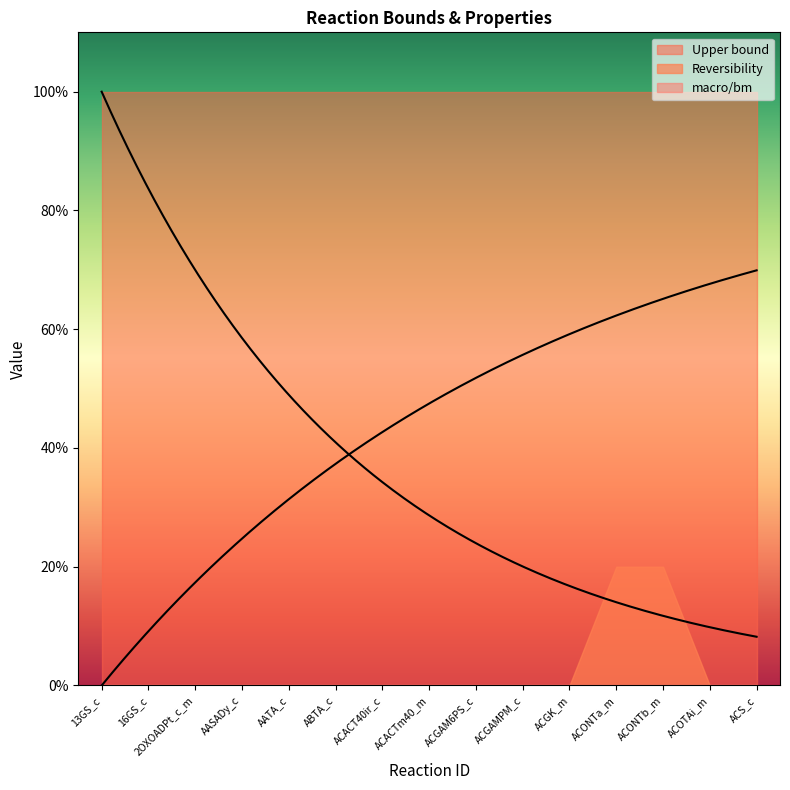

Reading left to right, transcribe all the data shown in this chart.

Upper bound: 1000	1000	1000	1000	1000	1000	1000	1000	1000	1000	1000	1000	1000	1000	1000
Reversibility: 0	0	0	0	0	0	0	0	0	0	0	1	1	0	0
macro/bm: 0	0	0	0	0	0	0	0	0	0	0	0	0	0	0